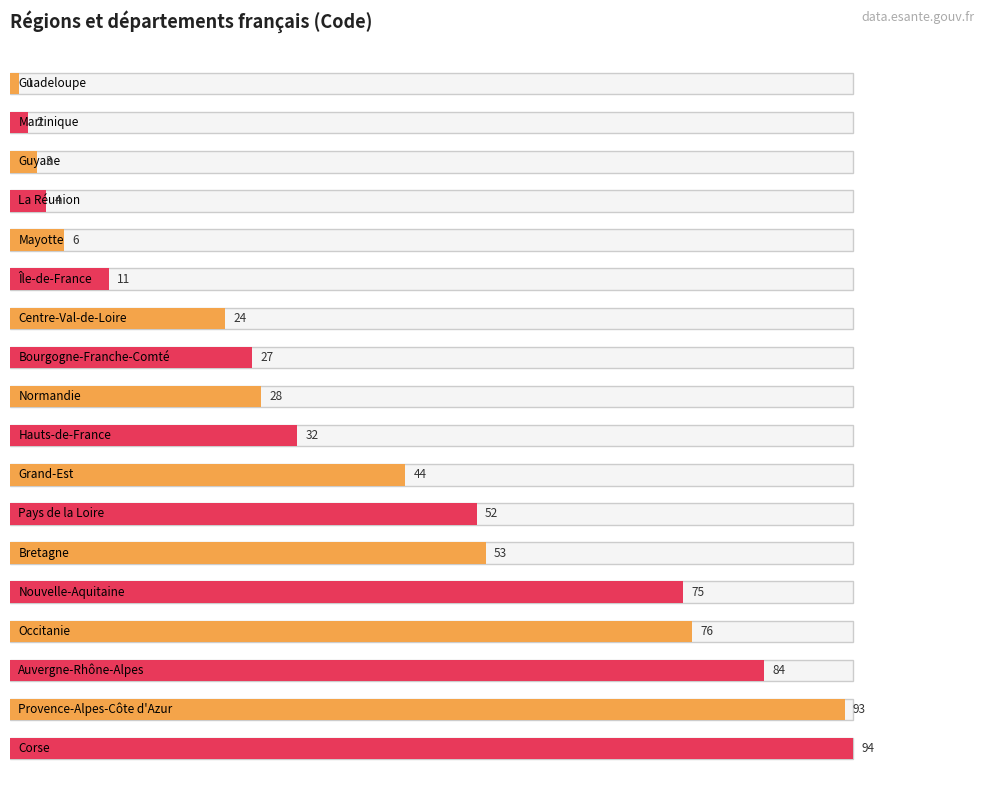

What is the average value?

39